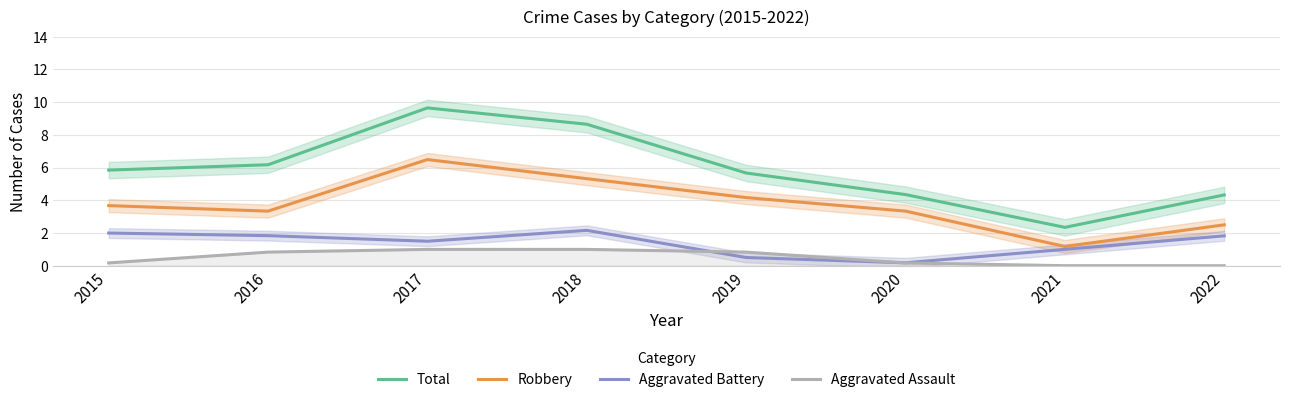

Does the chart display data point markers on the line(s)?

No